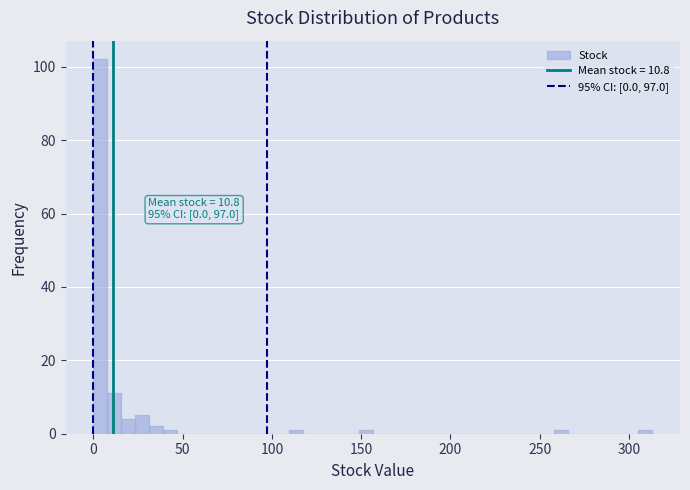

Around what value on the x-axis is the tallest bar? Give the approximate position of its centre, as read against the axis.

5